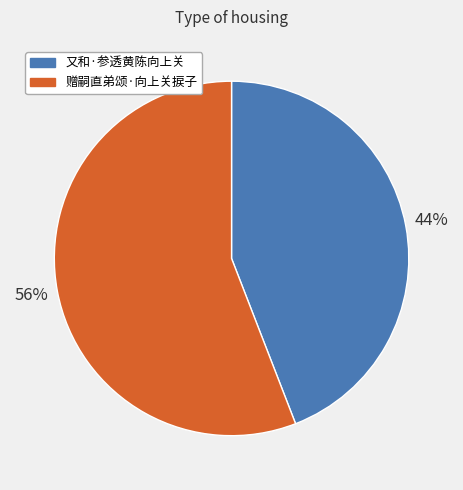

How many slices are in this pie chart?

2